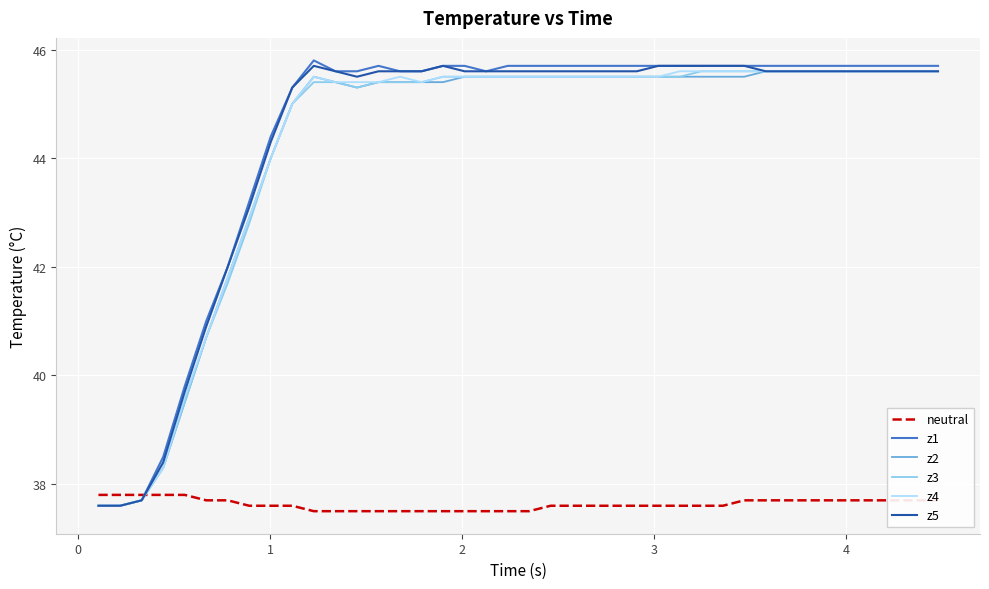

How many times do neutral and z3 cross each other?

1